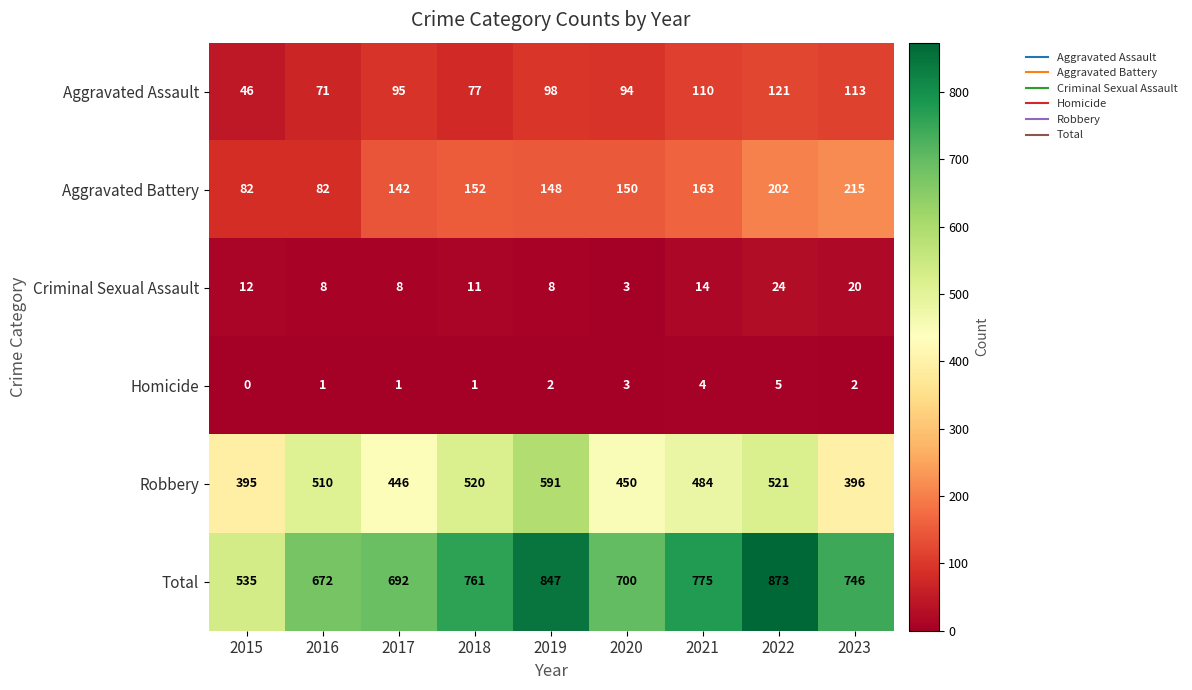

At how many categories does at least one series exceed 871?

1